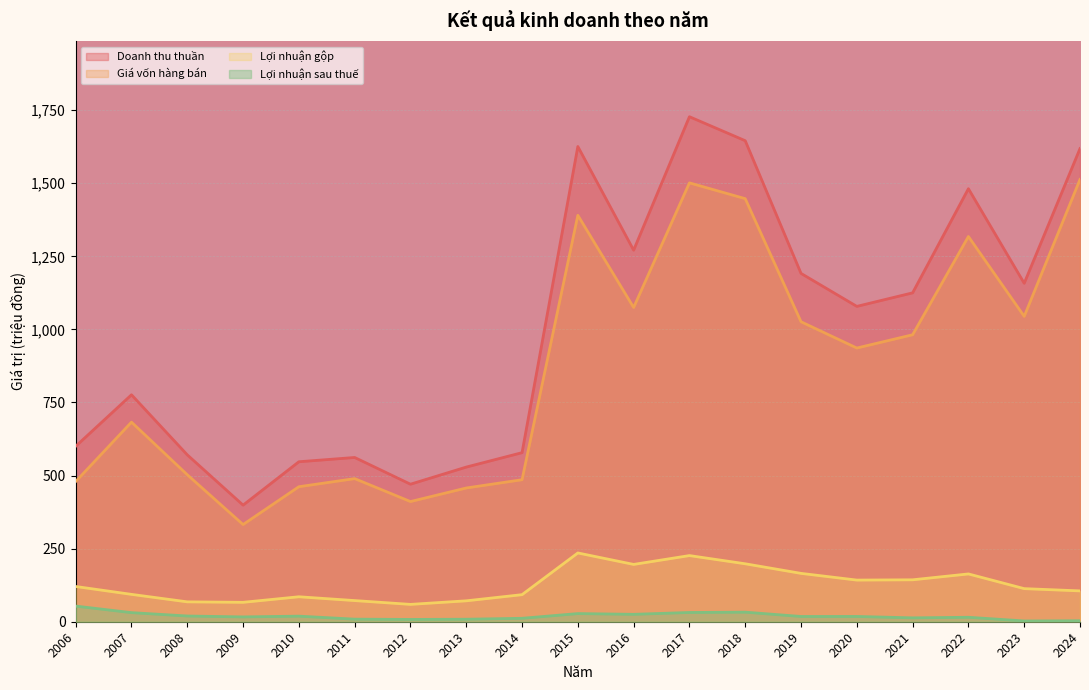

At which label does Lợi nhuận gộp first exceed 113?

2006